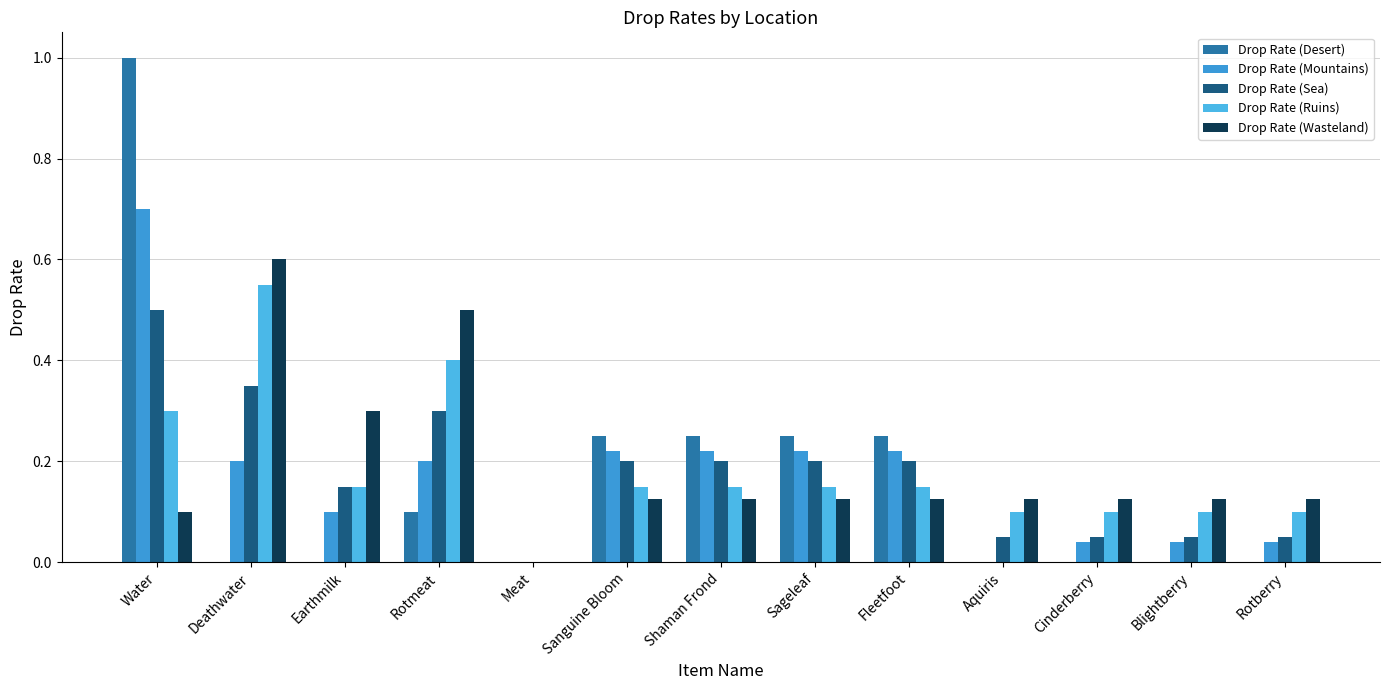

Which series has the largest total across all categories?

Drop Rate (Wasteland)